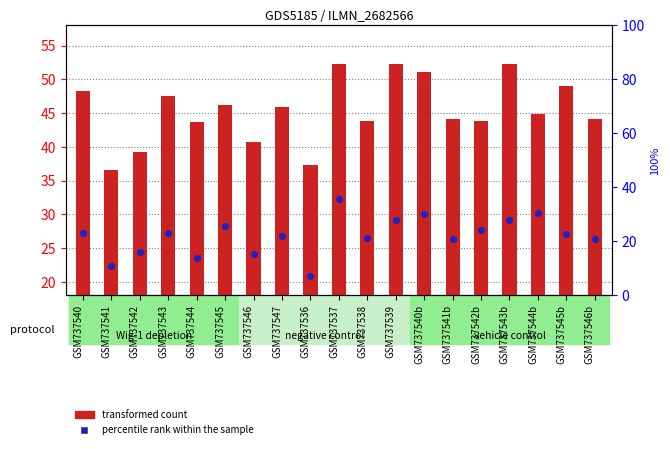

Which series contains the highest Y value?

transformed count